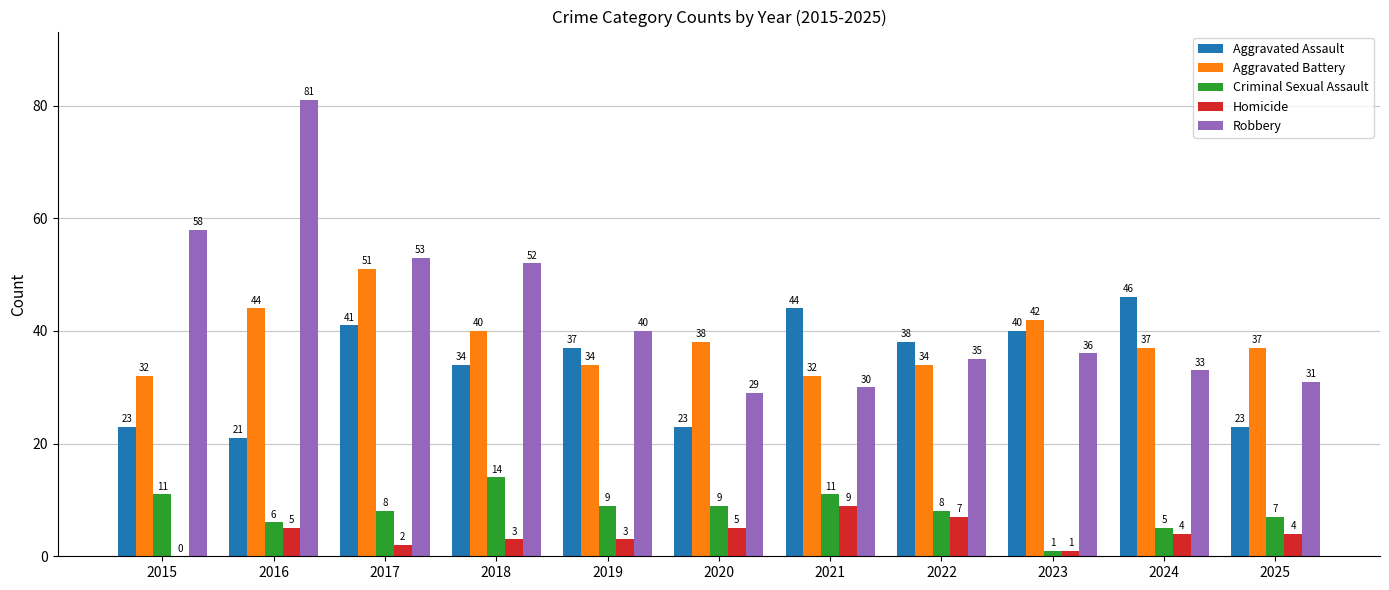

The value of Aggravated Assault at 2020 is 23. True or false?

True